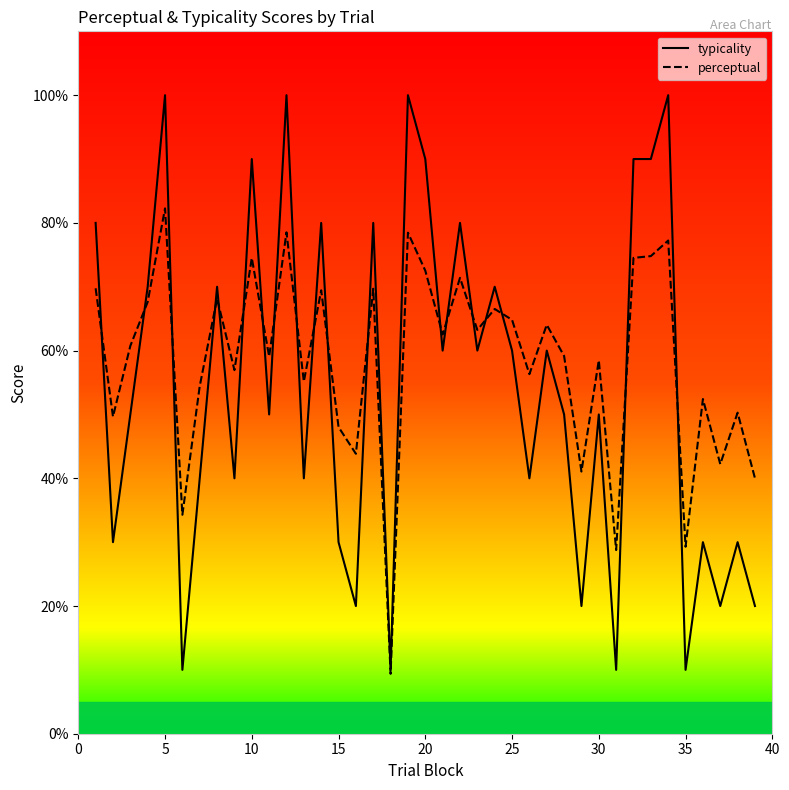

How many categories are shown in the chart?

39